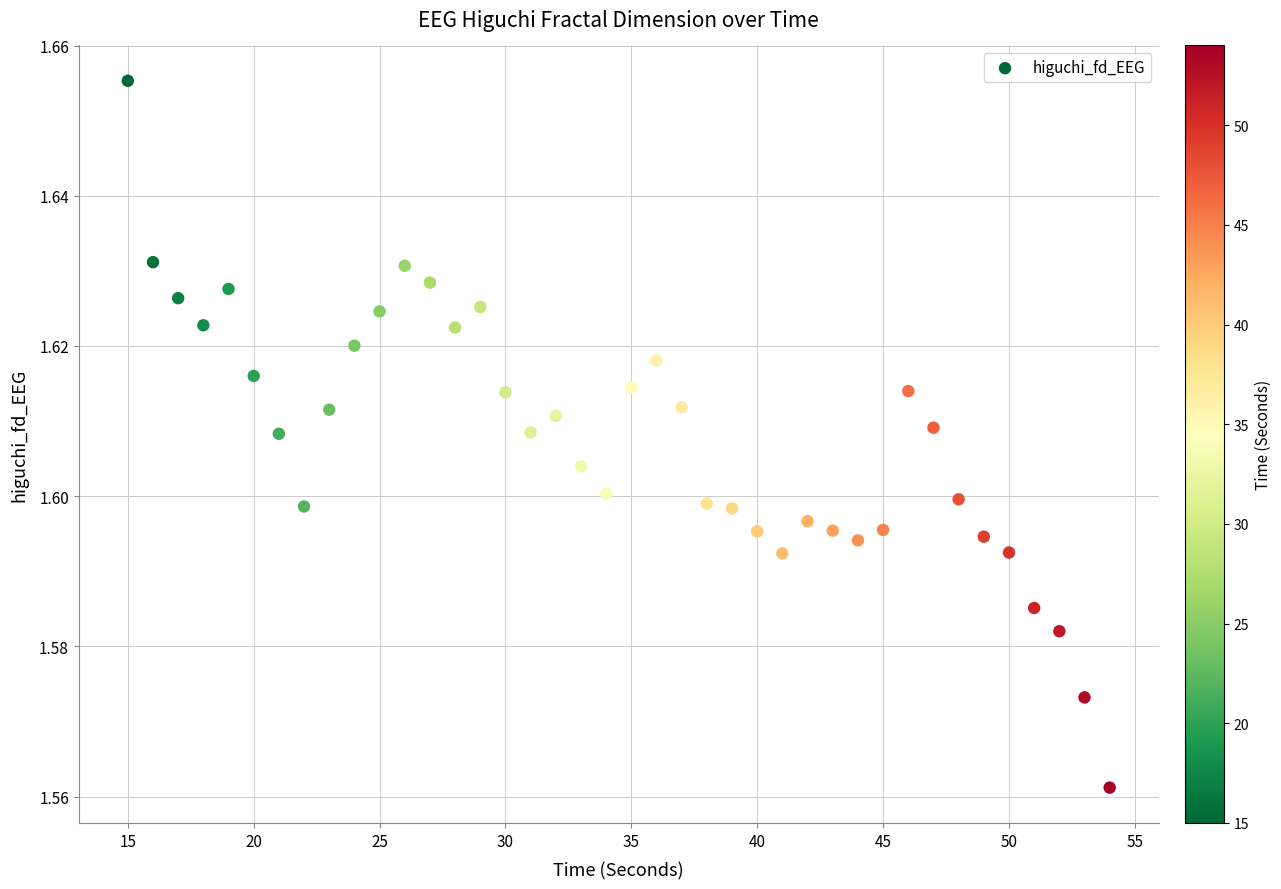

What is the range of X values (max minus min)?

39.0